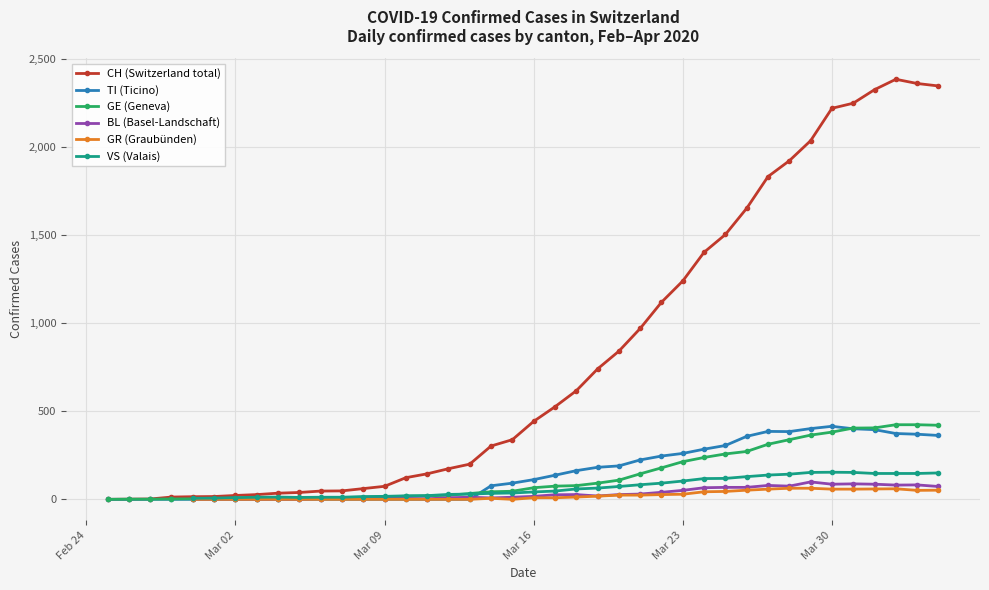

What is the average value of the CH (Switzerland total) series?

811